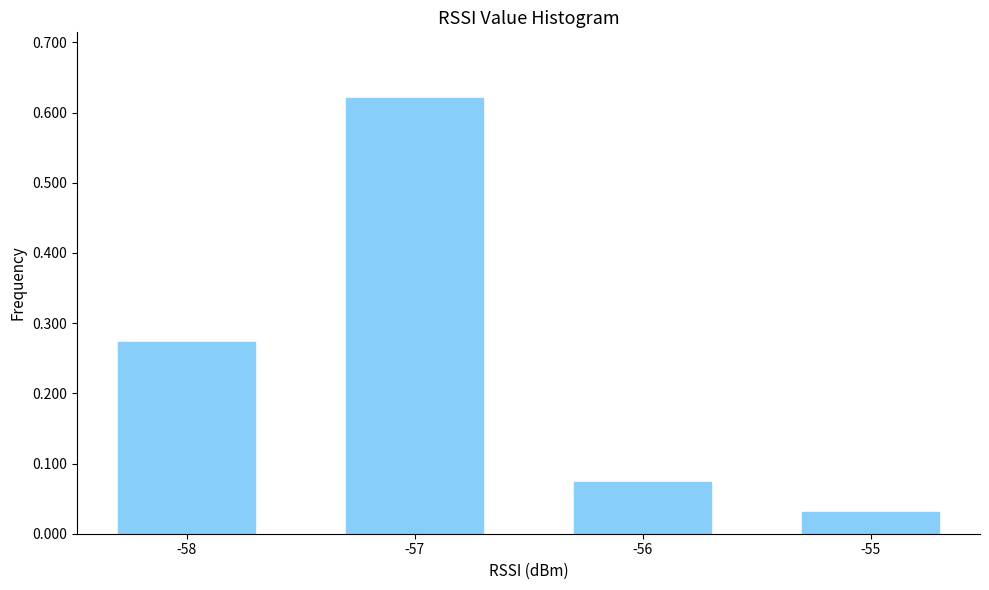

Is it true that the value at -57 is 0.1?

False